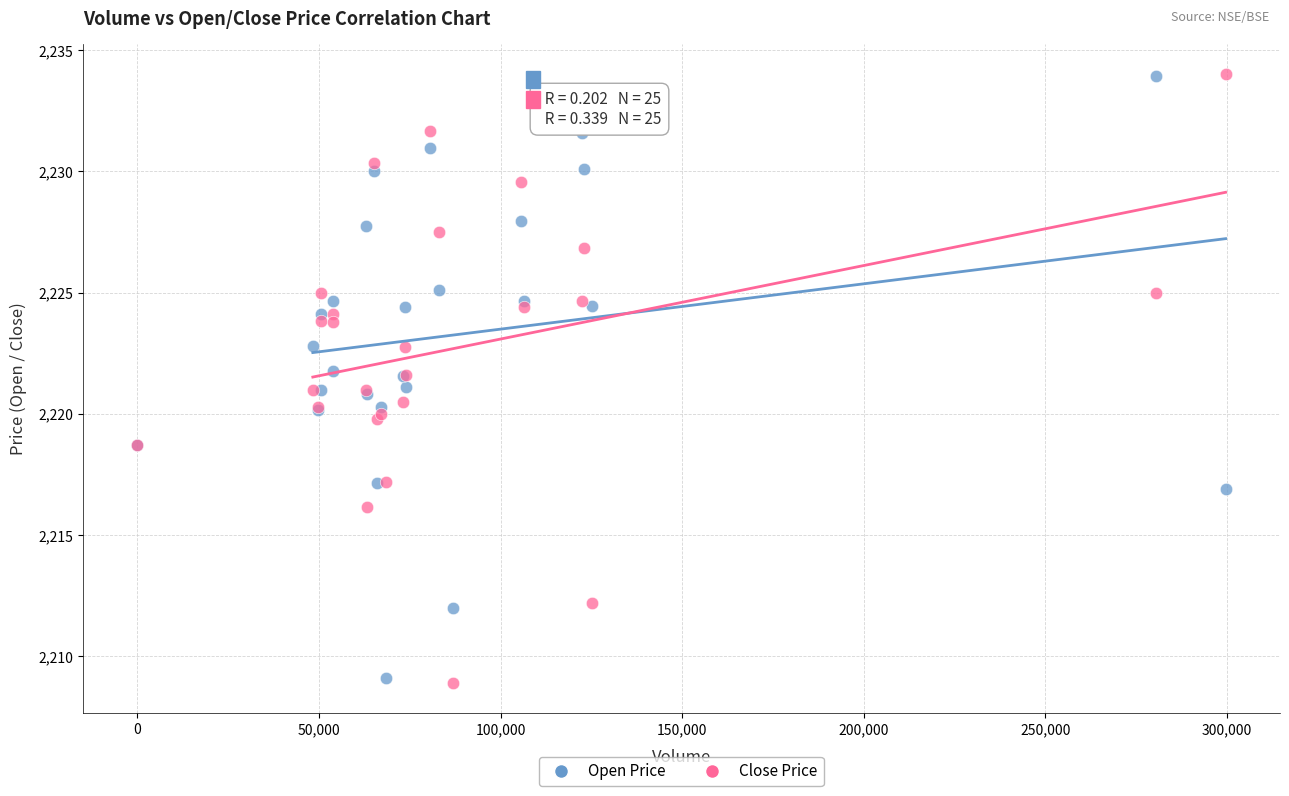

What is the X range (max minus min) for the scatter plot?

299614.0